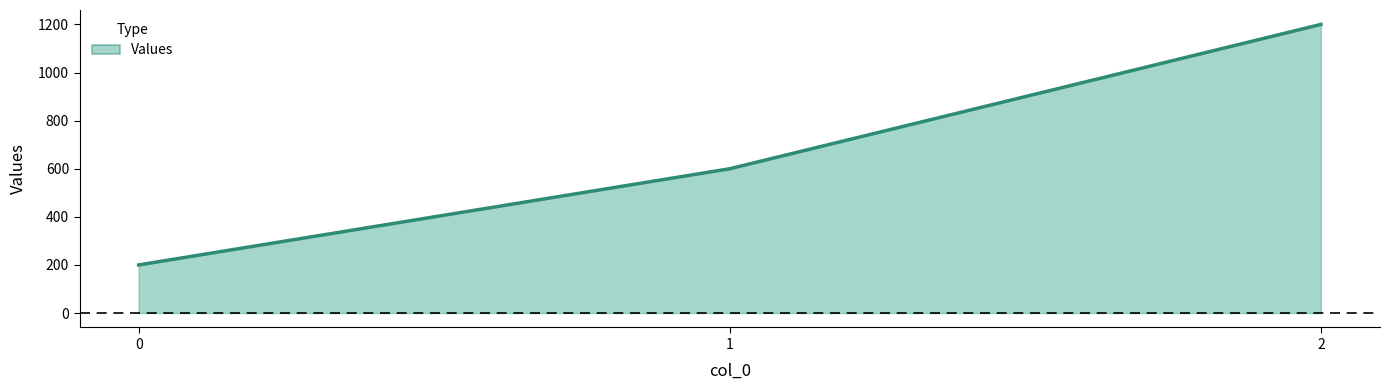

Reading left to right, transcribe all the data shown in this chart.

0=200	1=600	2=1200